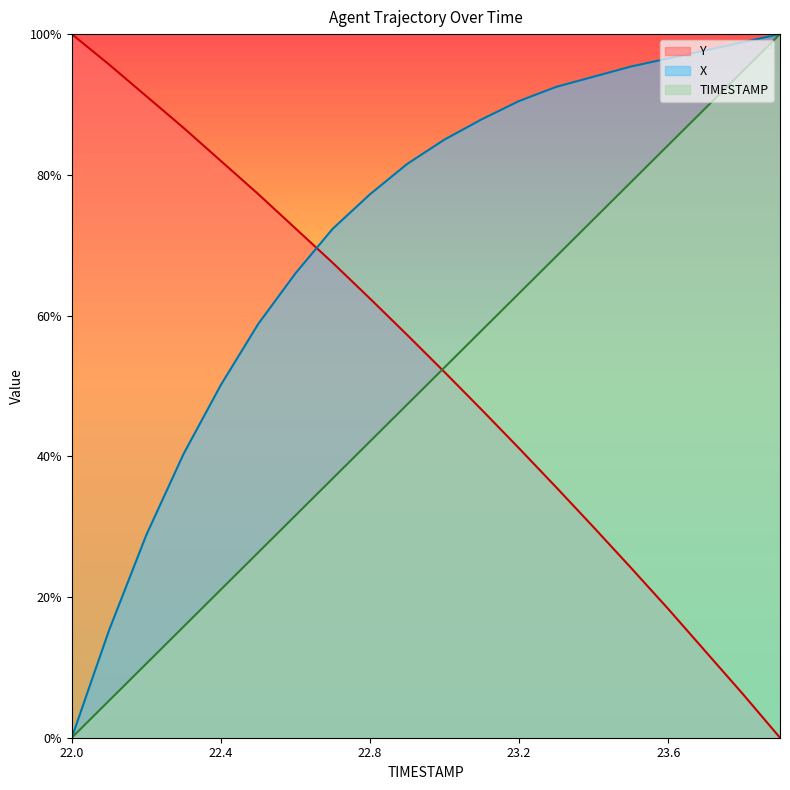

At how many categories does at least one series exceed 0?

20